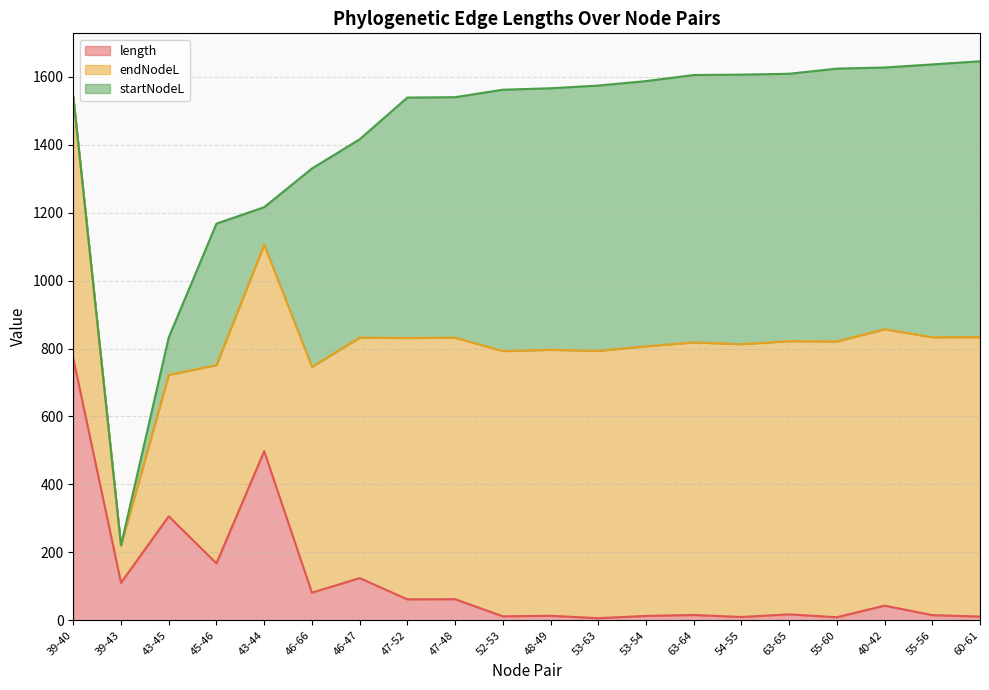

True or false: length and endNodeL cross at least once.

False